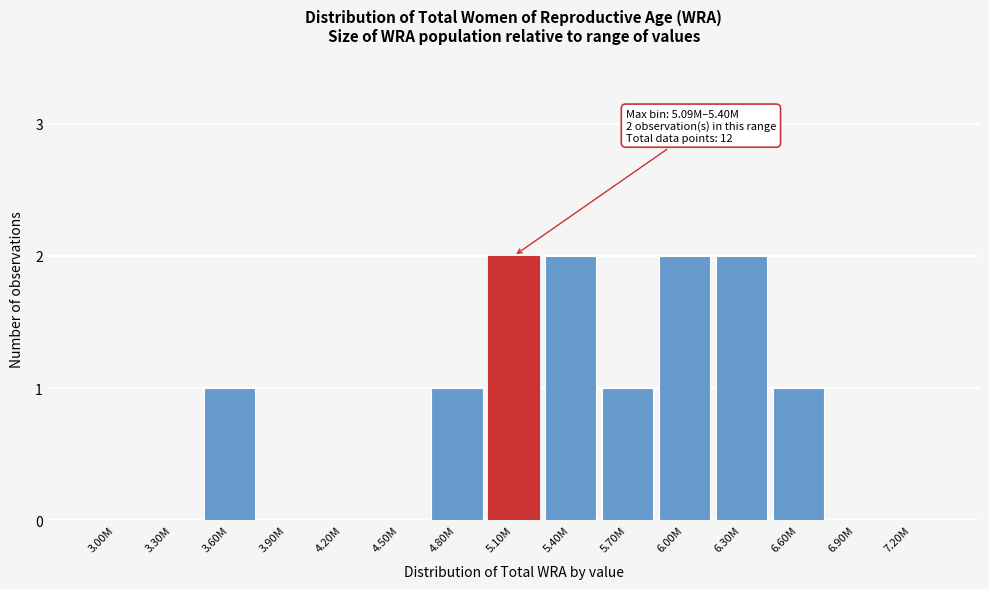

Reading left to right, transcribe all the data shown in this chart.

3.00M=0	3.30M=0	3.60M=1	3.90M=0	4.20M=0	4.50M=0	4.80M=1	5.10M=2	5.40M=2	5.70M=1	6.00M=2	6.30M=2	6.60M=1	6.90M=0	7.20M=0